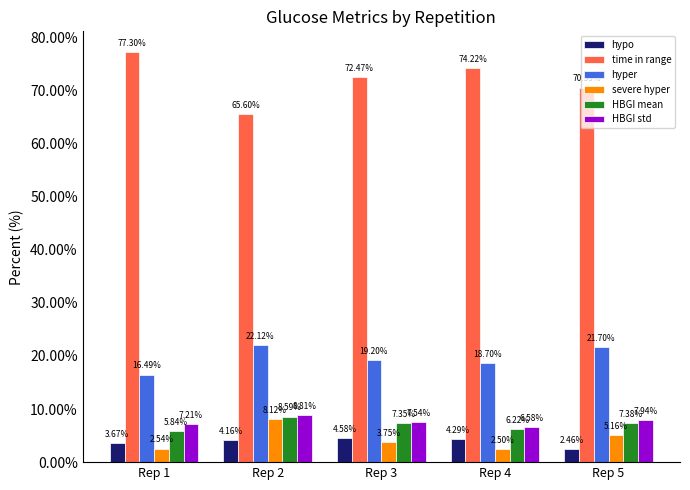

At how many categories does at least one series exceed 41?

5